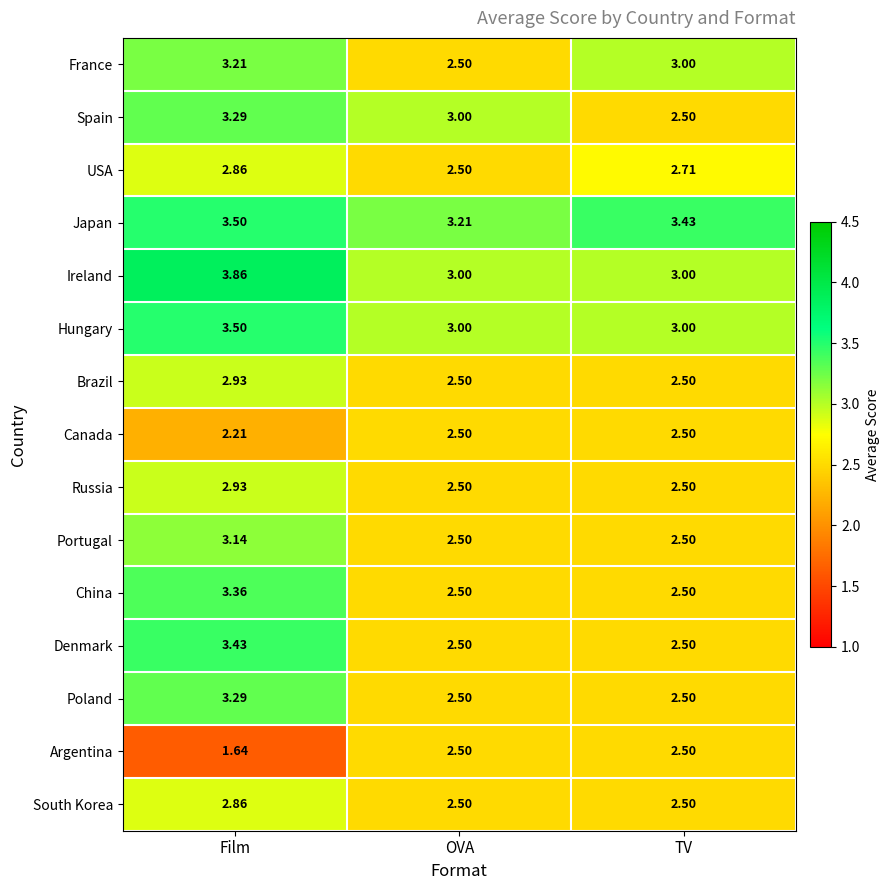

What is the spread (max minus min) of values at TV?

0.9